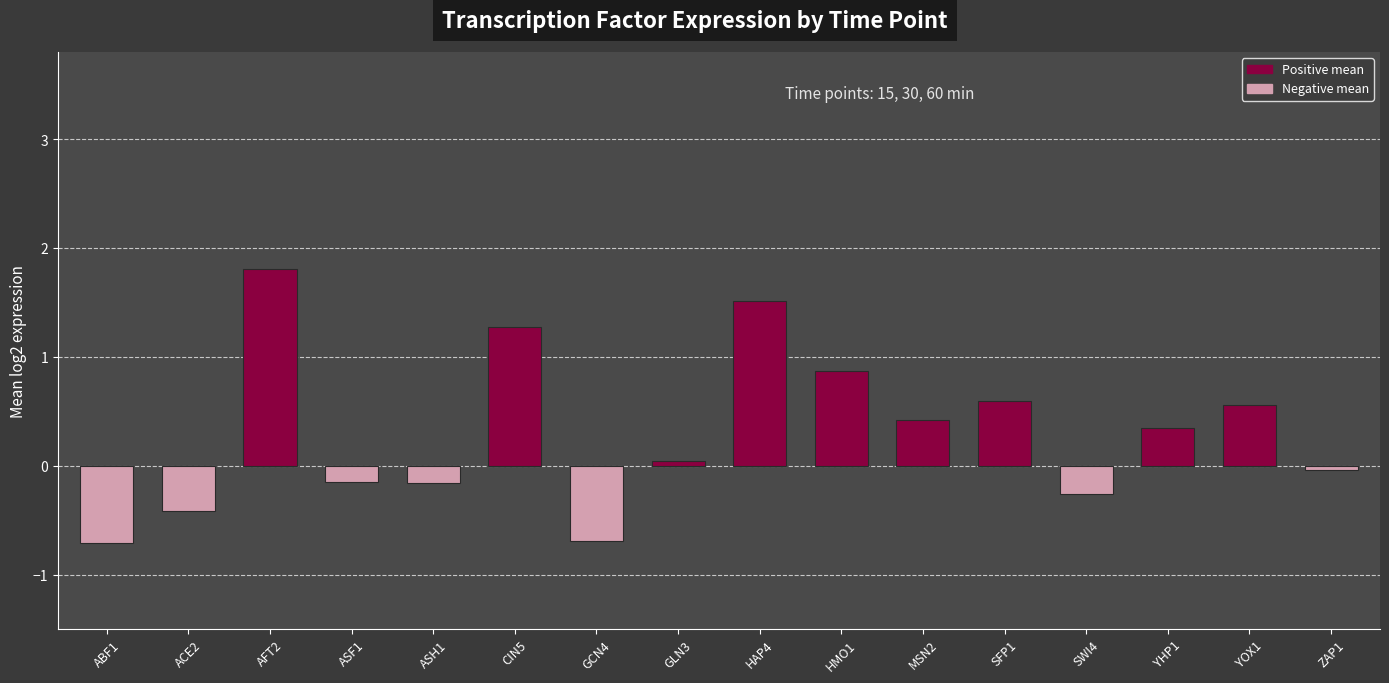

What is the label of the 11th bar from the left?

MSN2